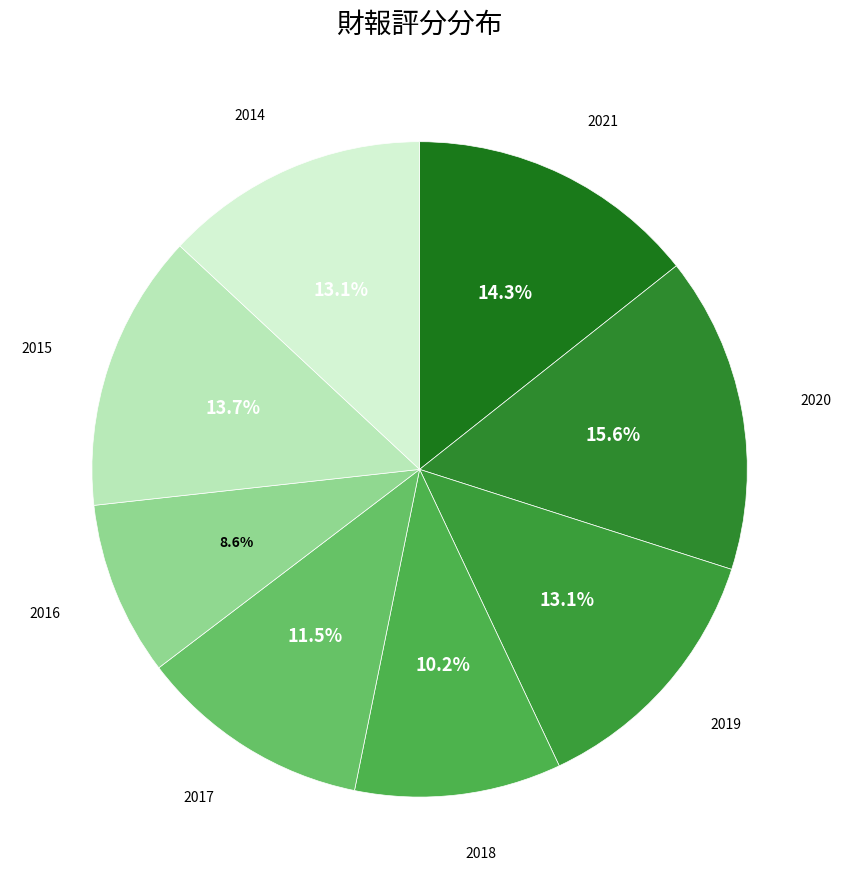

Rank the categories by value from highest to lowest.

2020, 2021, 2015, 2019, 2014, 2017, 2018, 2016